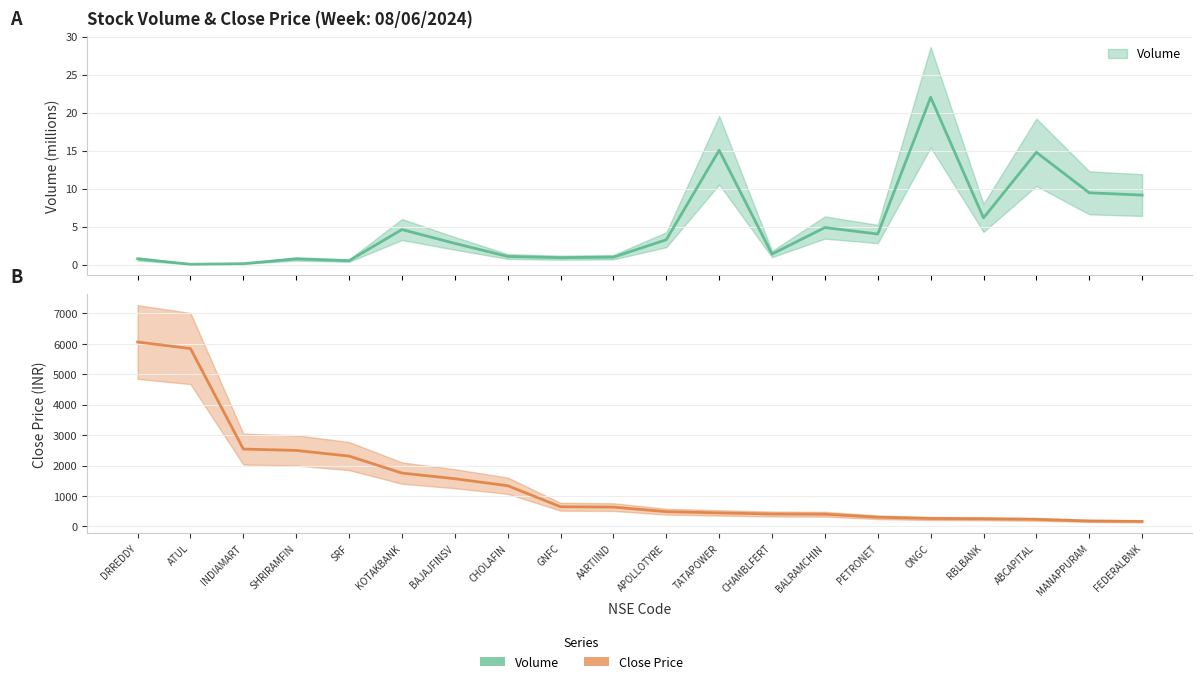

Reading left to right, extract all data points from this chart.

volume: DRREDDY=0.7	ATUL=0.0	INDIAMART=0.1	SHRIRAMFIN=0.7	SRF=0.5	KOTAKBANK=4.6	BAJAJFINSV=2.8	CHOLAFIN=1.1	GNFC=0.9	AARTIIND=1.0	APOLLOTYRE=3.3	TATAPOWER=15.0	CHAMBLFERT=1.4	BALRAMCHIN=4.9	PETRONET=4.0	ONGC=22.0	RBLBANK=6.1	ABCAPITAL=14.8	MANAPPURAM=9.4	FEDERALBNK=9.1
close: DRREDDY=6061.3	ATUL=5848.2	INDIAMART=2542.8	SHRIRAMFIN=2497.9	SRF=2312.3	KOTAKBANK=1753.7	BAJAJFINSV=1567.7	CHOLAFIN=1337.8	GNFC=646.4	AARTIIND=634.5	APOLLOTYRE=485.1	TATAPOWER=443.6	CHAMBLFERT=407.9	BALRAMCHIN=400.4	PETRONET=301.2	ONGC=260.4	RBLBANK=251.2	ABCAPITAL=231.9	MANAPPURAM=178.9	FEDERALBNK=165.1